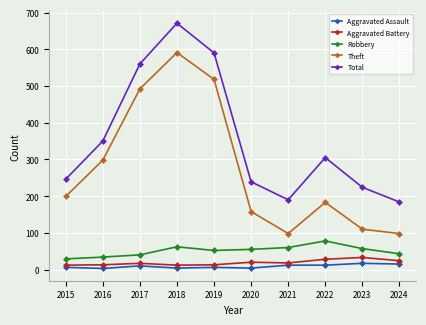

What is the difference between the second highest and second lowest values in the Aggravated Battery series?

16